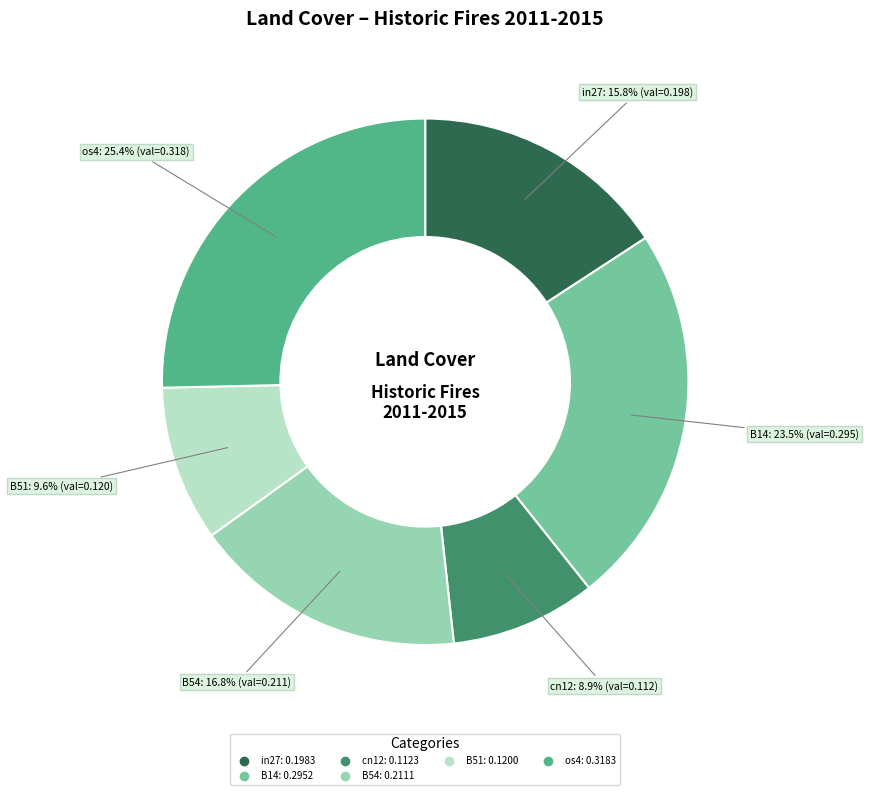

Is there a majority slice in this chart?

No